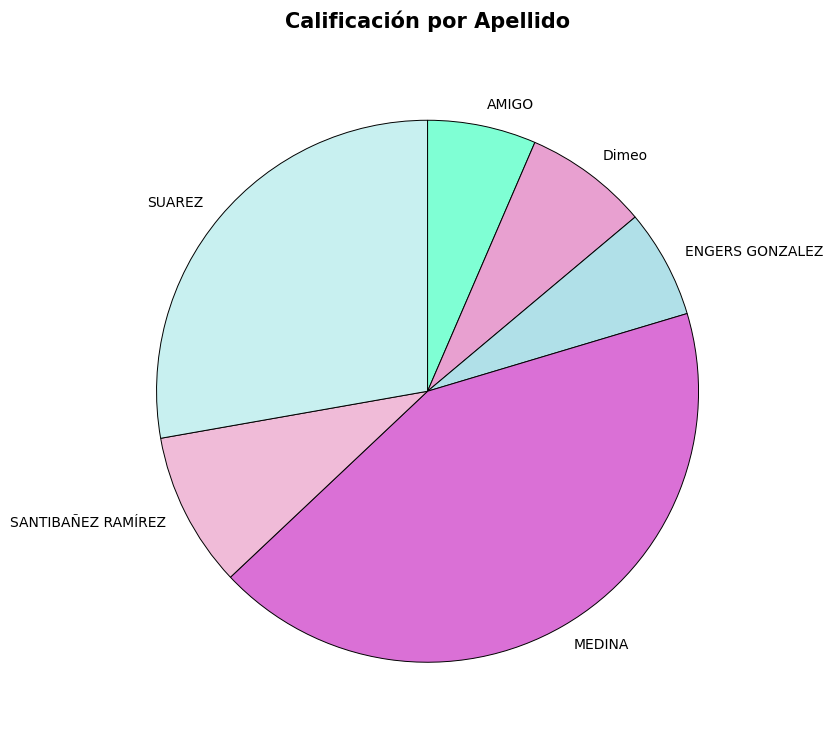

Does any single category account for the majority?

No